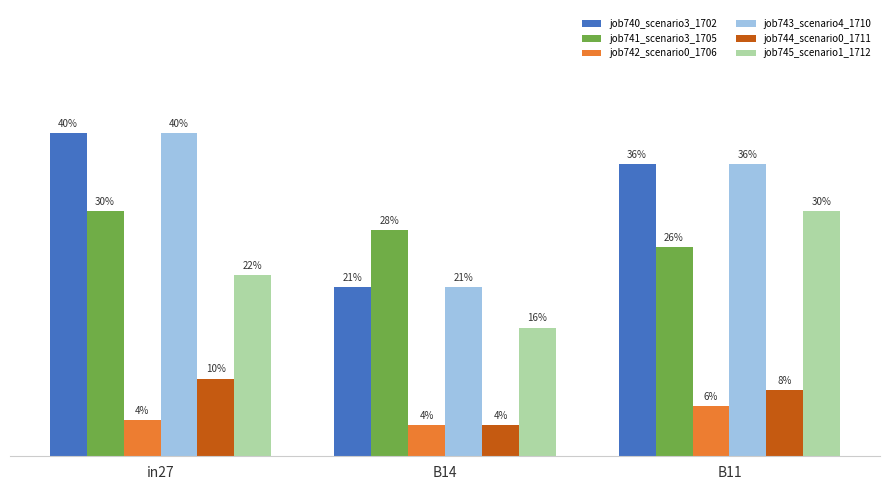

Reading left to right, list all the values displayed in this chart.

job740_scenario3_1702: in27=0.4	B14=0.2	B11=0.4
job741_scenario3_1705: in27=0.3	B14=0.3	B11=0.3
job742_scenario0_1706: in27=0.0	B14=0.0	B11=0.1
job743_scenario4_1710: in27=0.4	B14=0.2	B11=0.4
job744_scenario0_1711: in27=0.1	B14=0.0	B11=0.1
job745_scenario1_1712: in27=0.2	B14=0.2	B11=0.3